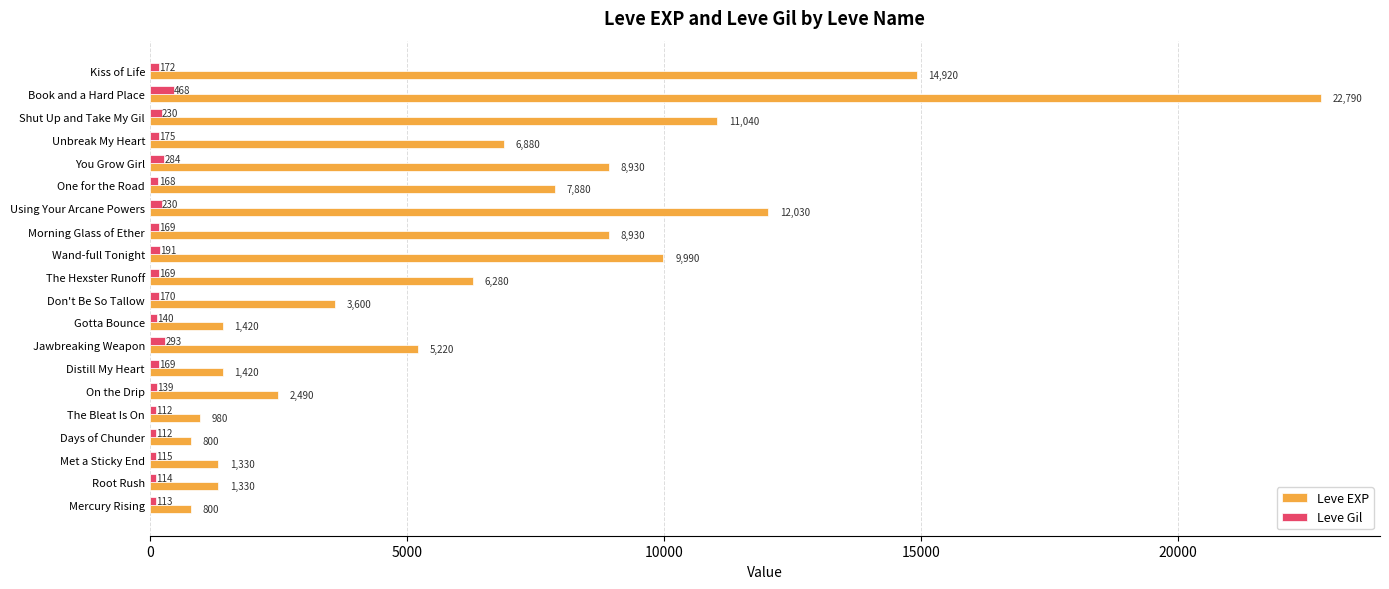

Between Days of Chunder and One for the Road, which series saw the biggest shift?

Leve EXP